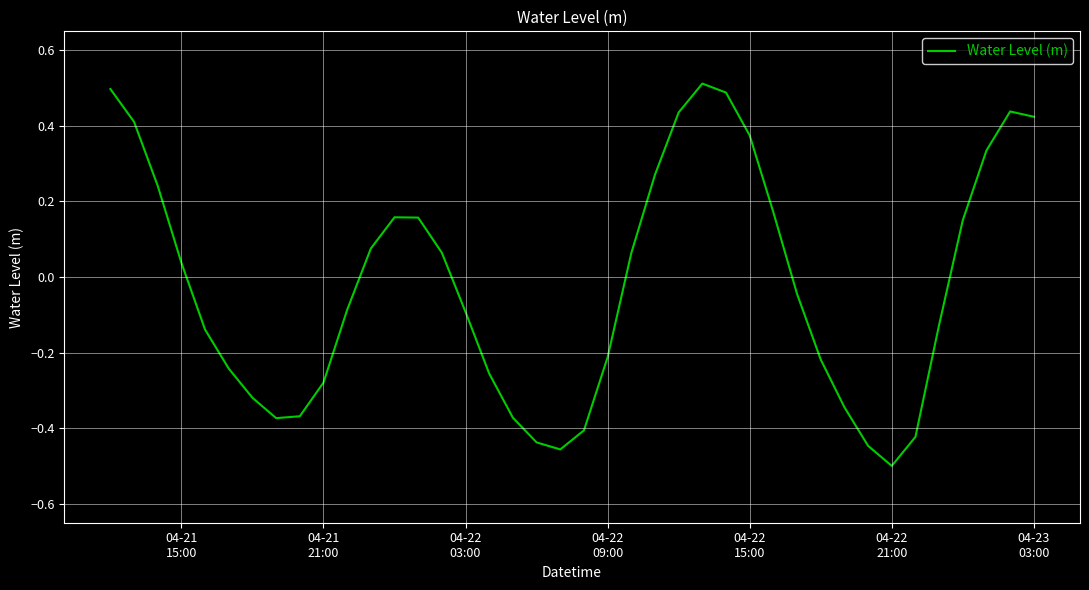

What is the difference between the maximum and minimum values?

1.0